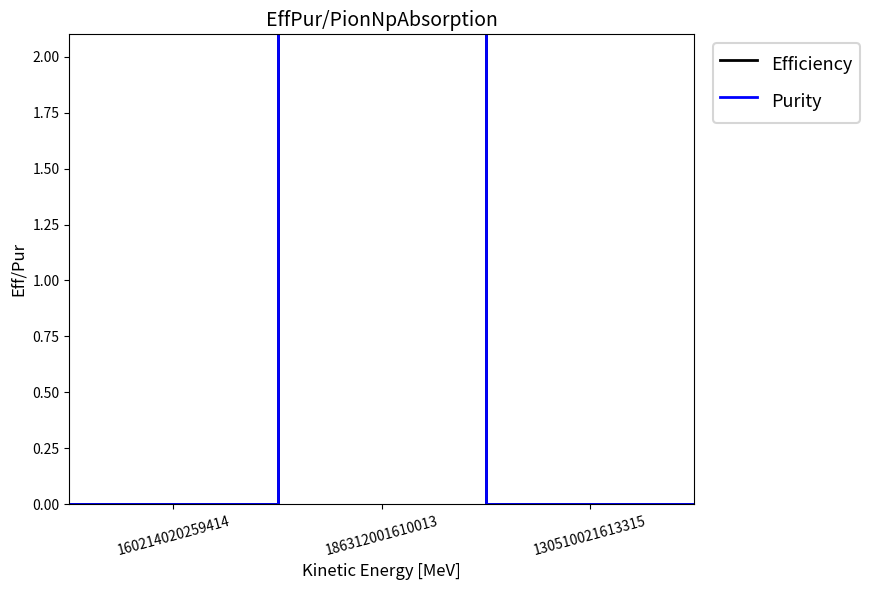

What are all the series names shown in the legend?

Efficiency, Purity